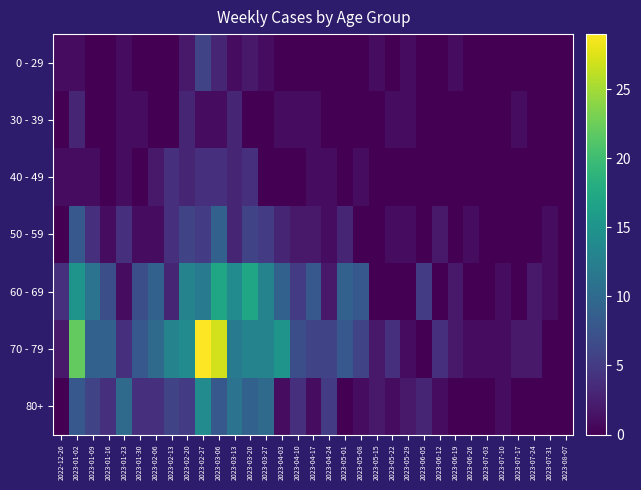

At which category is the sum across all series the highest?

2023-02-27